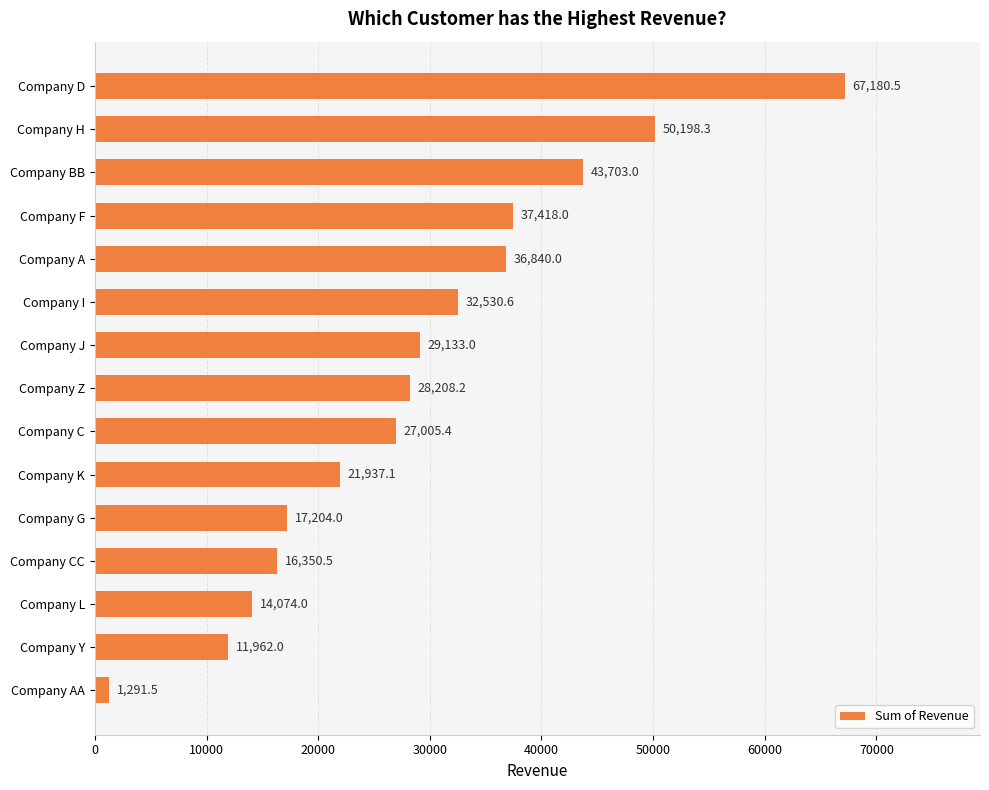

What position from the top is Company L?

13